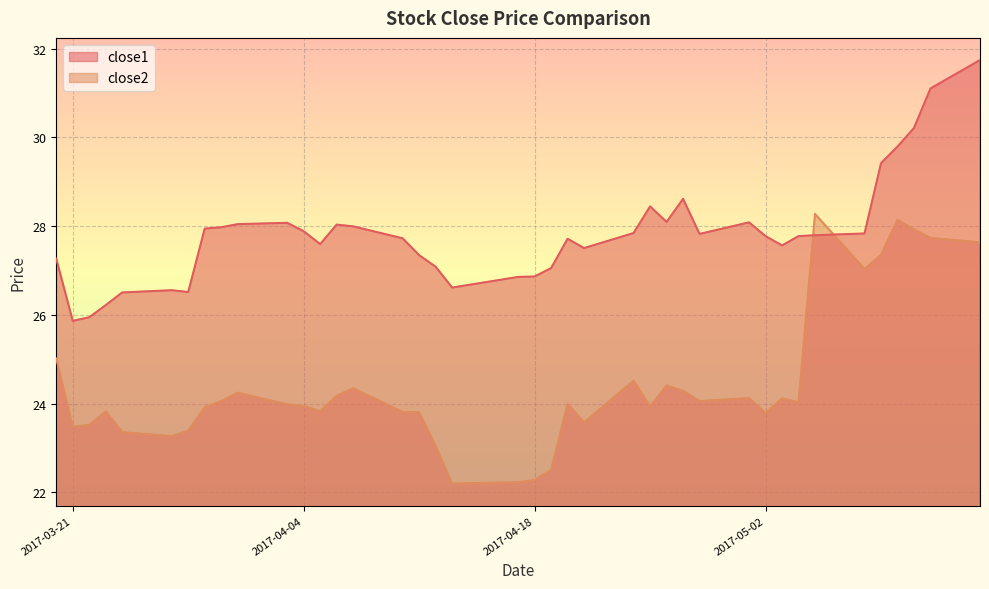

What is the smallest value displayed?

22.2